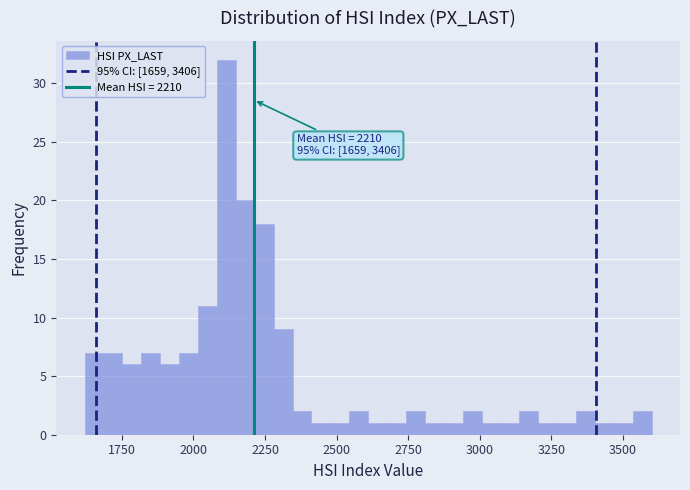

Read against the x-axis, roughly where is the centre of the tallest bar?

2100